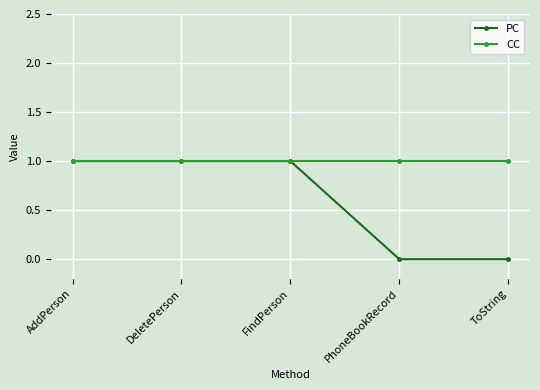

Which series has the largest total across all categories?

CC